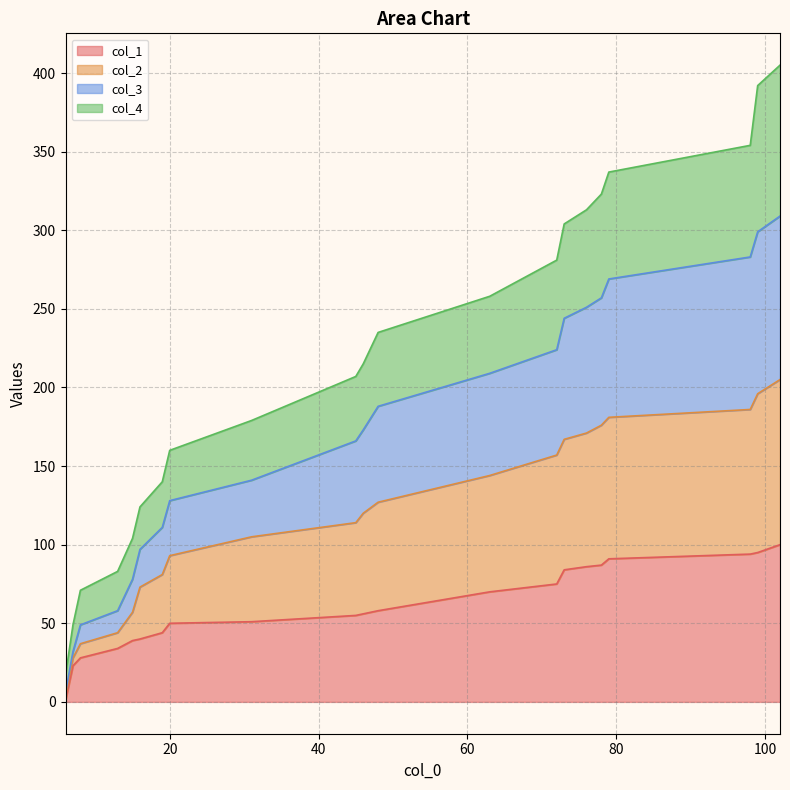

Does the chart have visible grid lines?

Yes